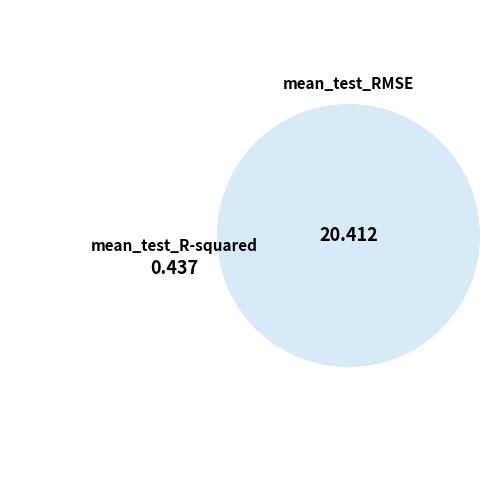

To the nearest percent, what percentage of the pie is mean_test_RMSE?

98%